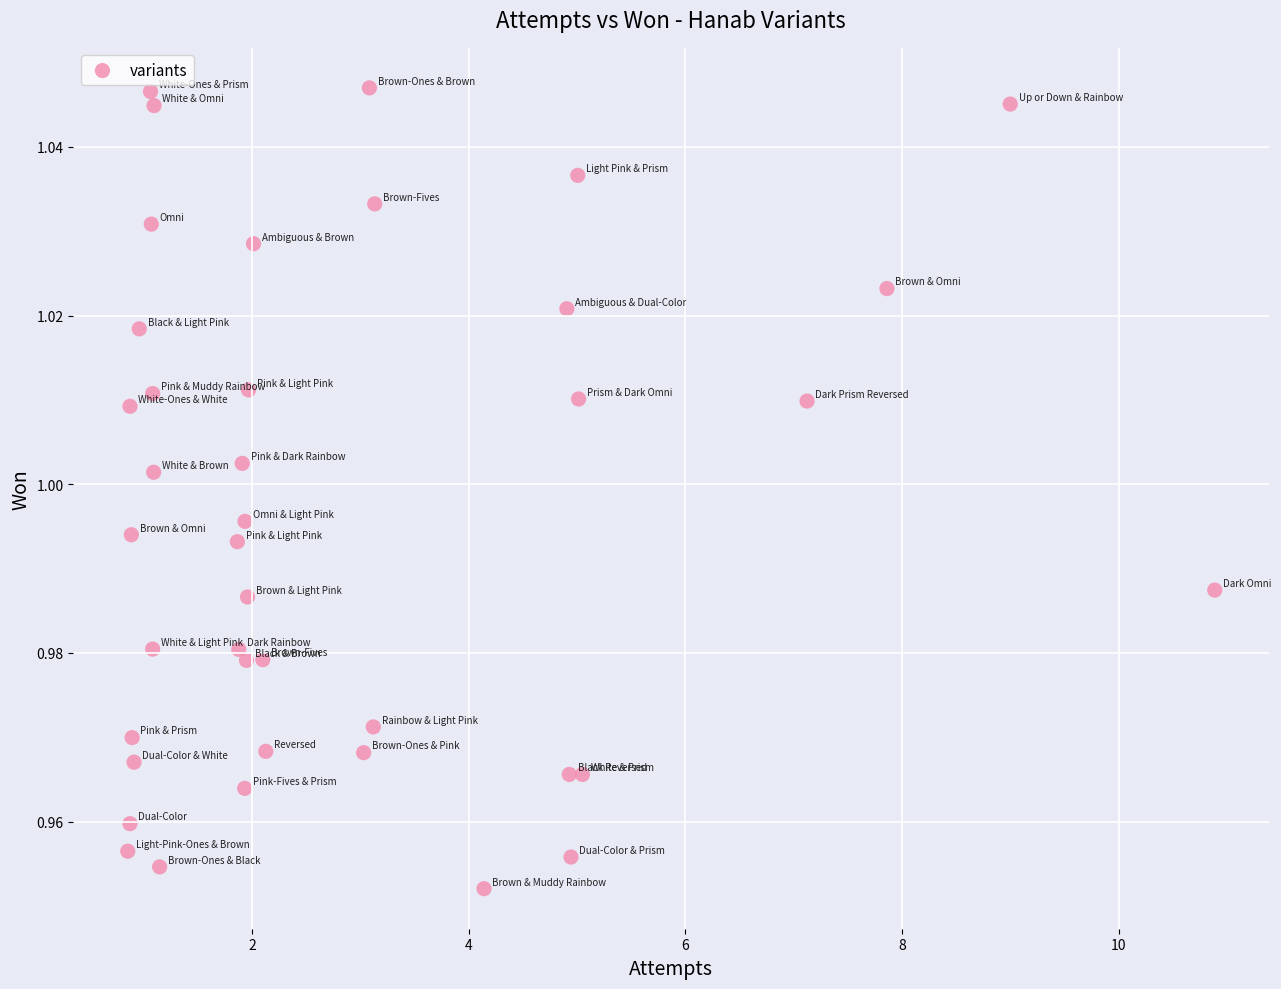

What is the range of X values (max minus min)?

10.0